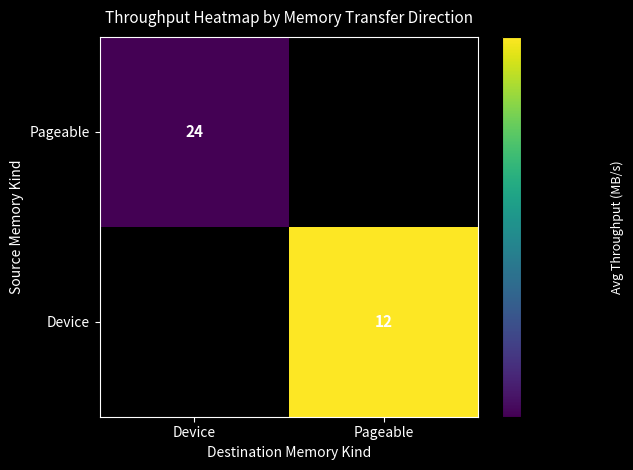

At how many categories does at least one series exceed 840?

2